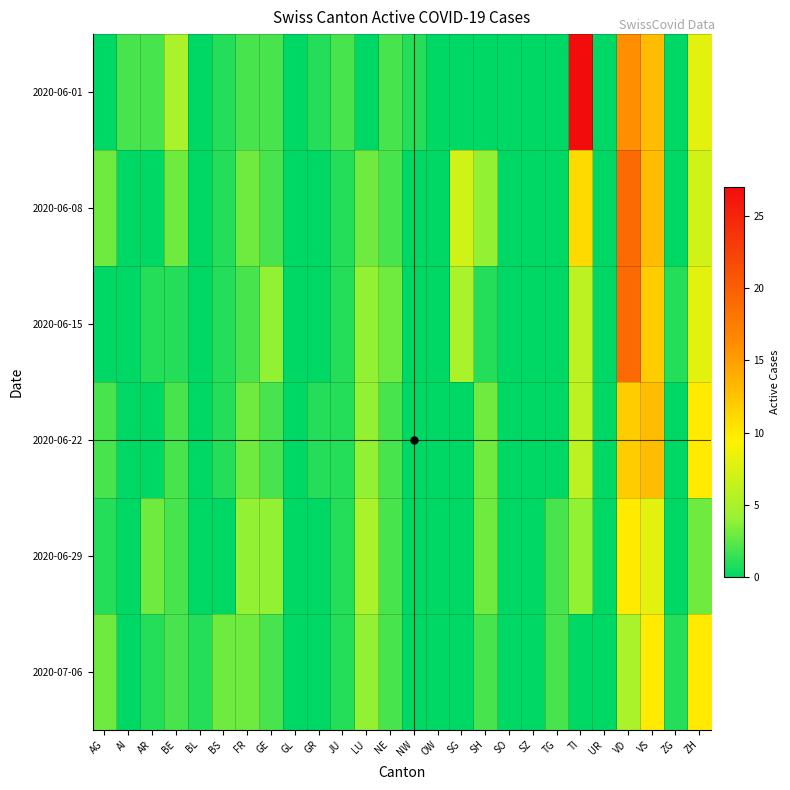

Which series has the largest total across all categories?

2020-06-01